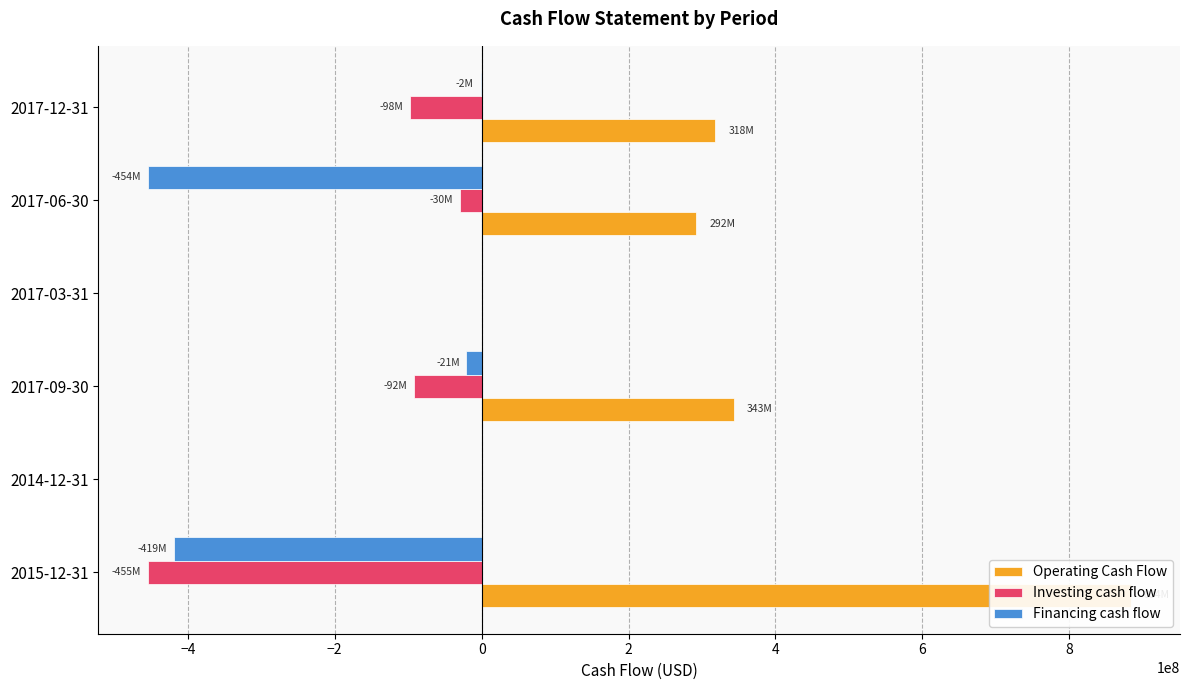

The value of Financing cash flow at 2015-12-31 is -419180000. True or false?

True